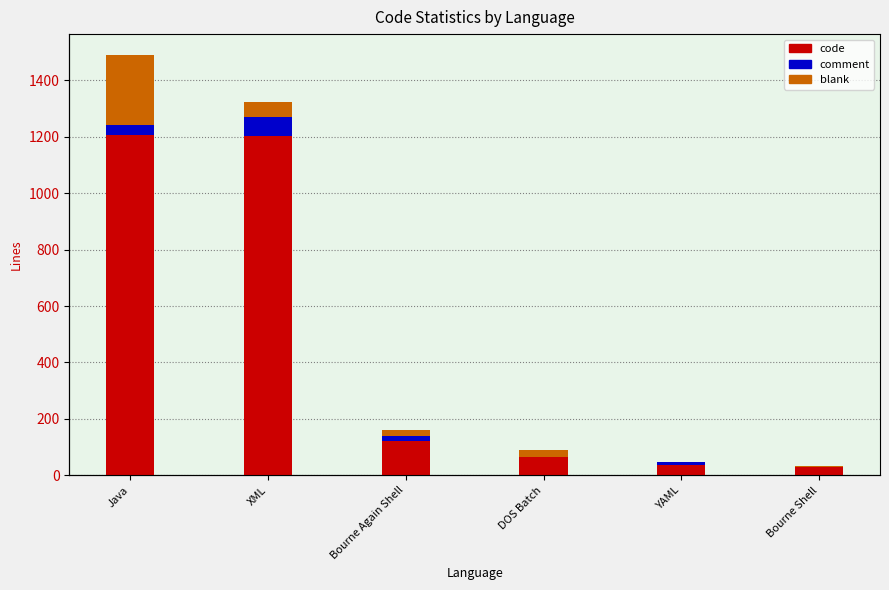

What is the label of the 4th bar from the left?

DOS Batch